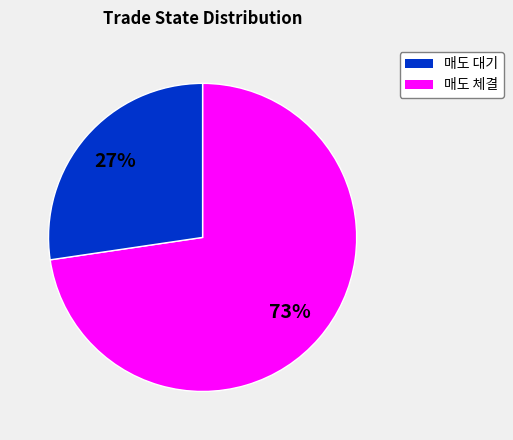

How many slices are in this pie chart?

2